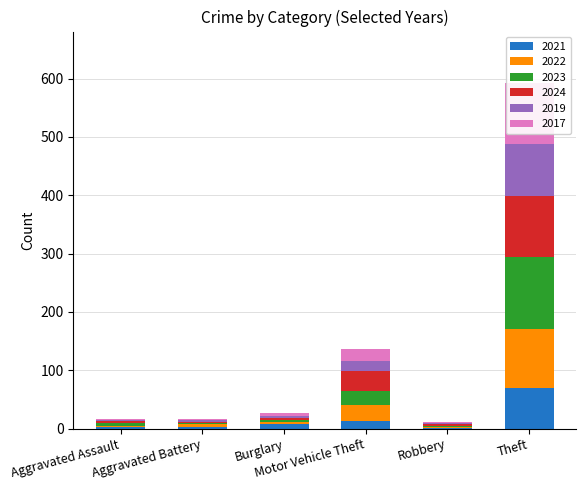

What is the spread (max minus min) of values at Robbery?

2